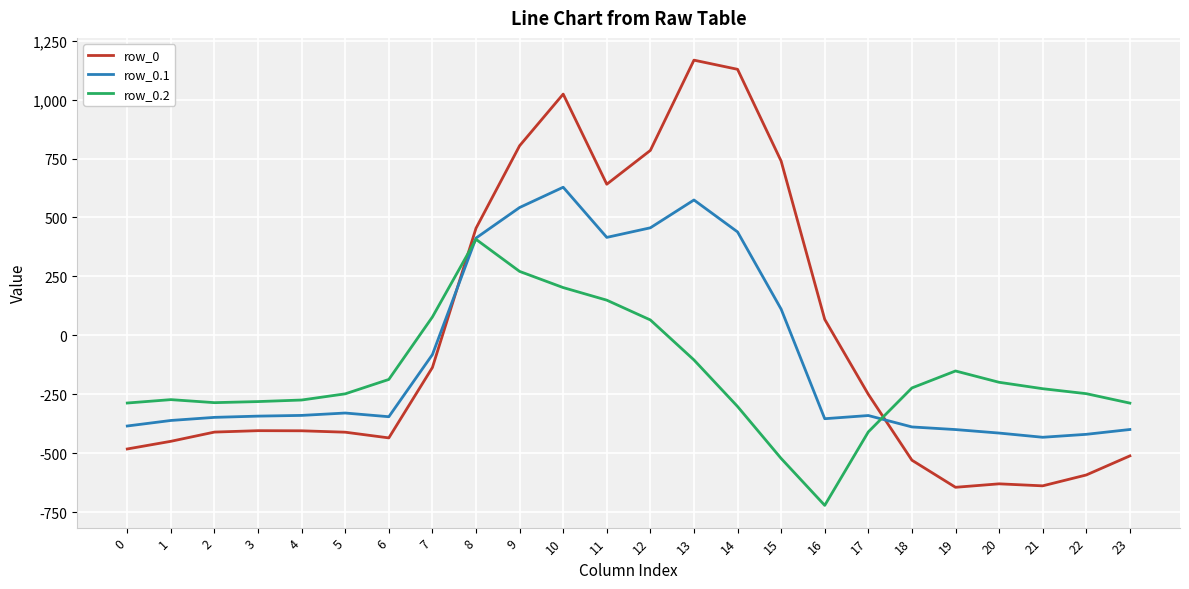

What are all the series names shown in the legend?

row_0, row_0.1, row_0.2